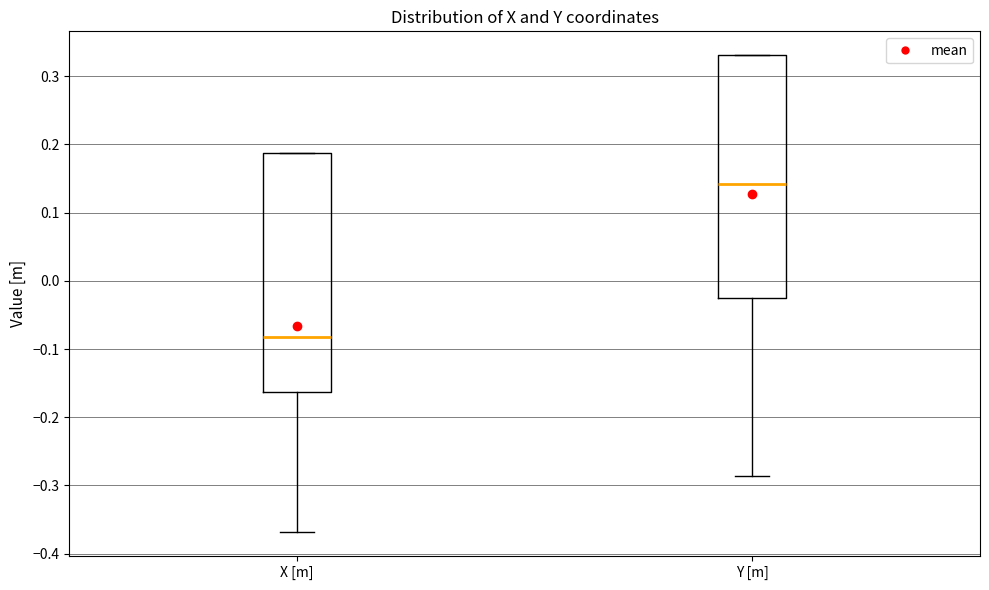

Reading left to right, read every box against the y-axis: the position of its median line, the range the box covers, and the ends of its whiskers. The values are not printed on the chart, so give them approximately, as read against the axis.

X [m]: median -0.08, box -0.16 to 0.19, whiskers -0.37 to 0.19
Y [m]: median 0.14, box -0.03 to 0.33, whiskers -0.29 to 0.33